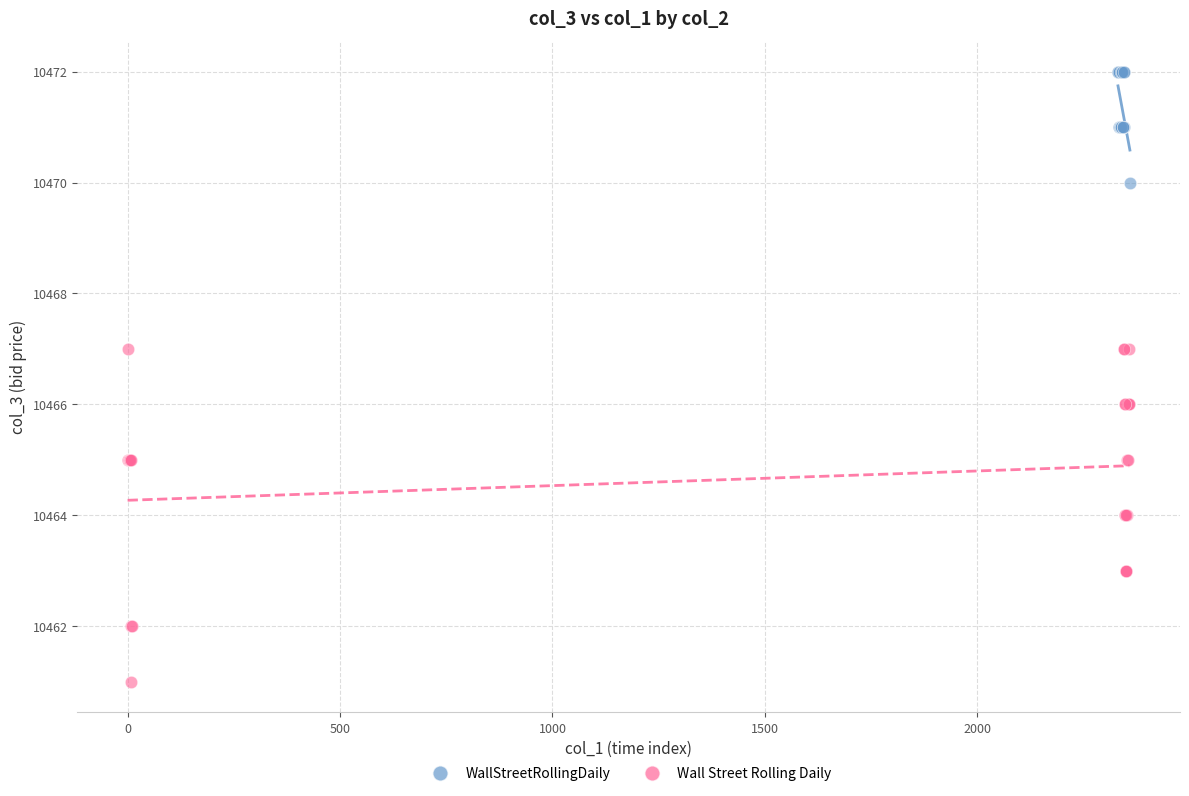

Which series has the largest Y range (max minus min)?

Wall Street Rolling Daily